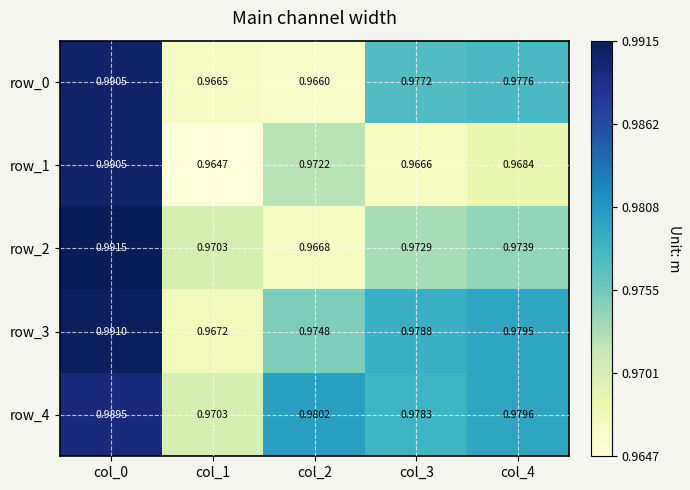

Is the value of row_1 at col_2 greater than the value of row_4 at col_1?

Yes